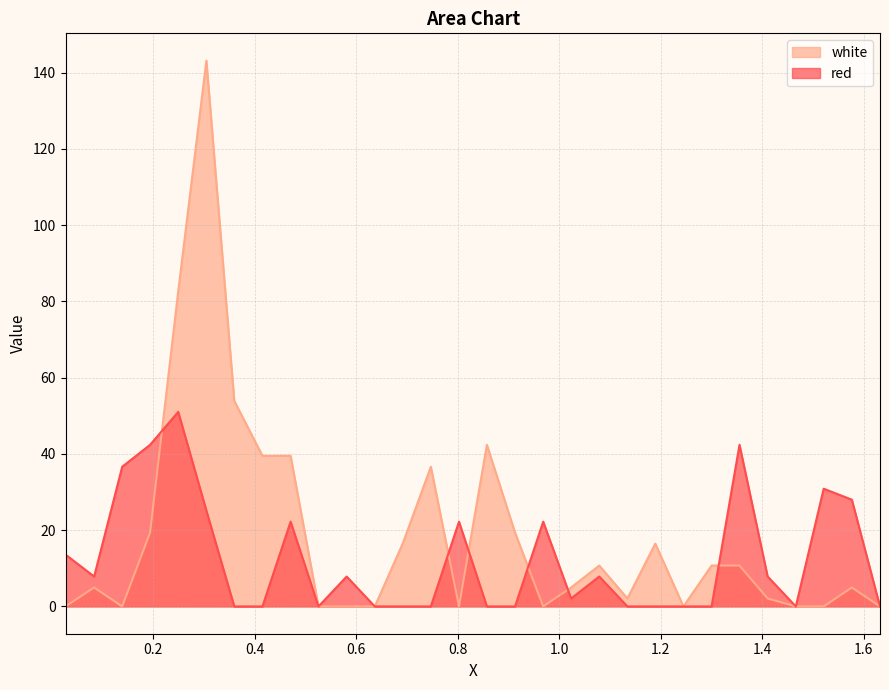

What is the highest value of the white series?

143.1